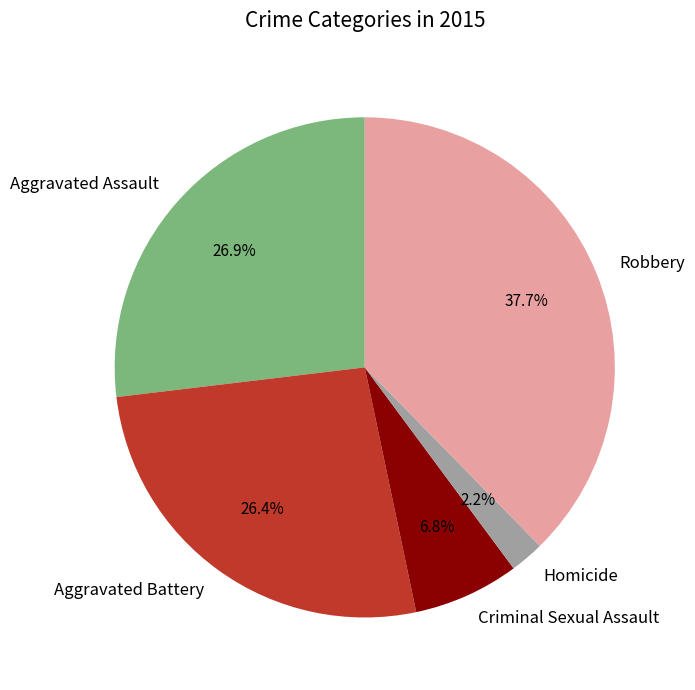

To the nearest percent, what is the difference between the largest and smallest slice percentages?

35%